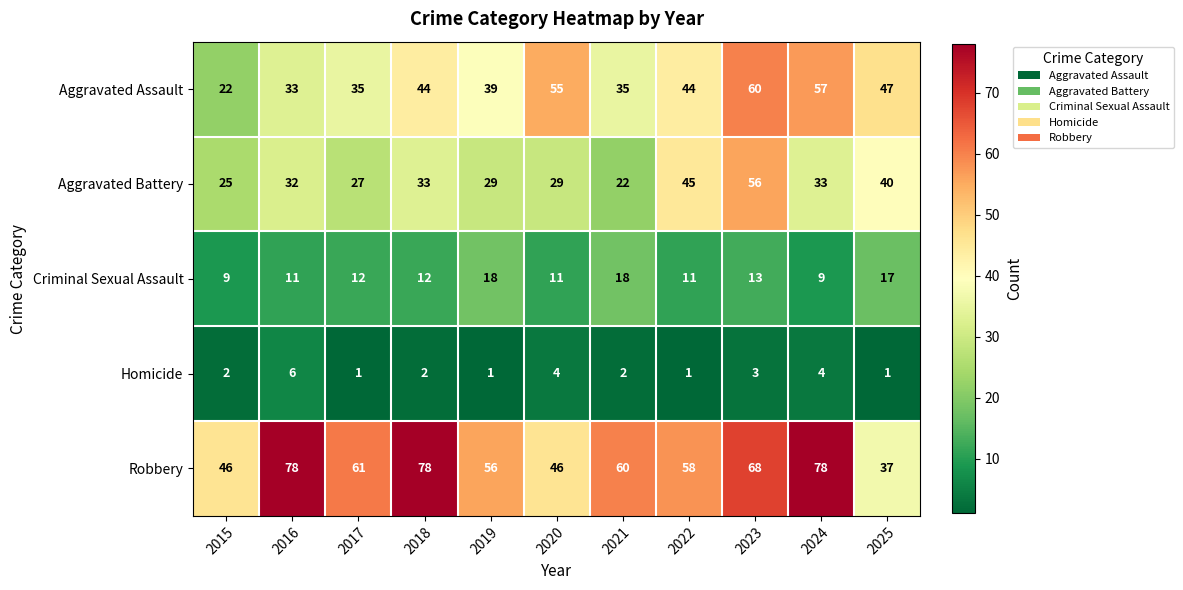

Rank the series by their average value, from lowest to highest.

Homicide, Criminal Sexual Assault, Aggravated Battery, Aggravated Assault, Robbery